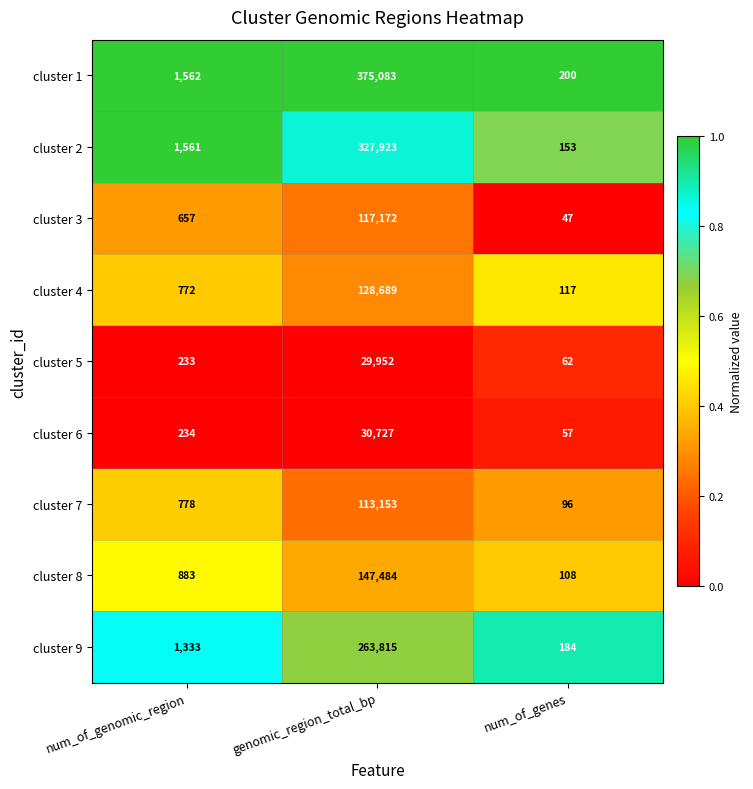

At which category is the sum across all series the highest?

genomic_region_total_bp